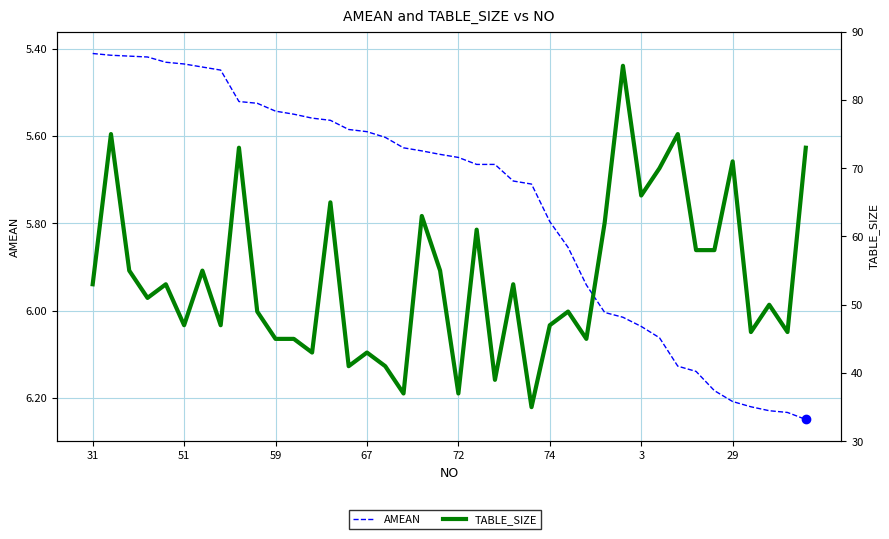

Reading right to left, what are all the values shown in this chart?

AMEAN: 6.2	6.2	6.2	6.2	6.2	6.2	6.1	6.1	6.1	6.0	6.0	6.0	5.9	5.9	5.8	5.7	5.7	5.7	5.7	5.6	5.6	5.6	5.6	5.6	5.6	5.6	5.6	5.6	5.5	5.5	5.5	5.5	5.4	5.4	5.4	5.4	5.4	5.4	5.4	5.4
TABLE_SIZE: 73.0	46.0	50.0	46.0	71.0	58.0	58.0	75.0	70.0	66.0	85.0	62.0	45.0	49.0	47.0	35.0	53.0	39.0	61.0	37.0	55.0	63.0	37.0	41.0	43.0	41.0	65.0	43.0	45.0	45.0	49.0	73.0	47.0	55.0	47.0	53.0	51.0	55.0	75.0	53.0